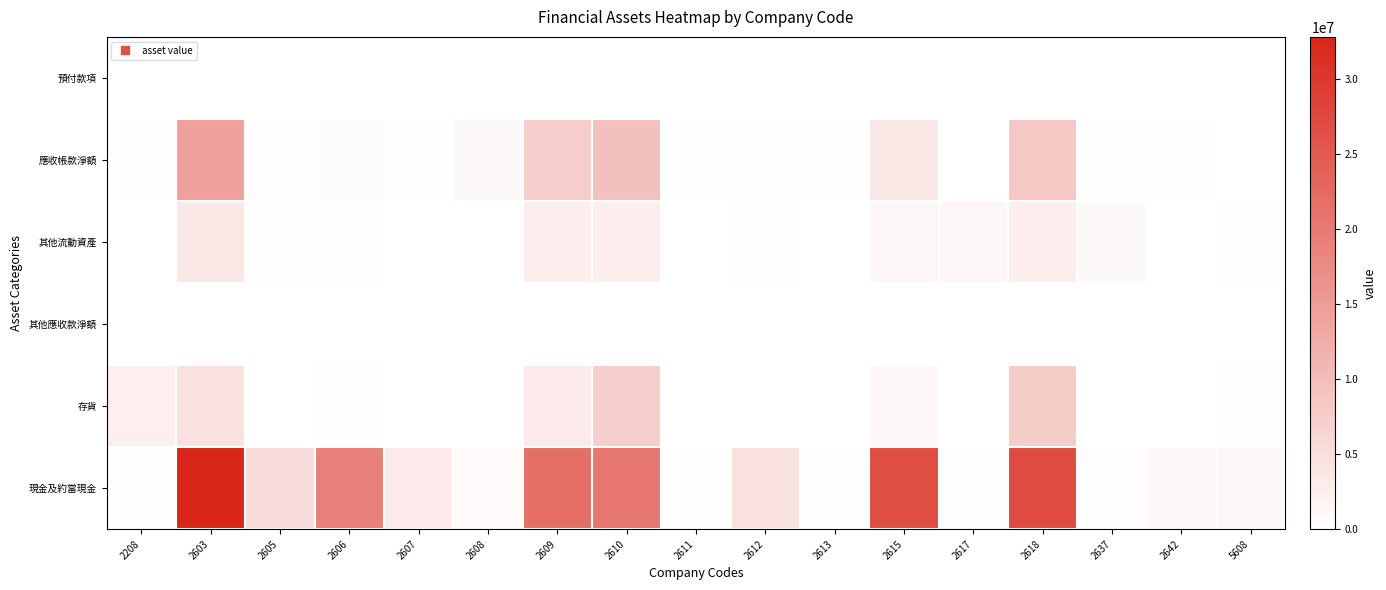

Reading left to right, transcribe all the data shown in this chart.

預付款項: 2208=0	2603=0	2605=0	2606=0	2607=0	2608=0	2609=0	2610=0	2611=0	2612=0	2613=0	2615=0	2617=0	2618=0	2637=0	2642=0	5608=0
應收帳款淨額: 2208=321439	2603=14167175	2605=489872	2606=531602	2607=202690	2608=903435	2609=7479618	2610=9460468	2611=149947	2612=157887	2613=387266	2615=3570124	2617=104215	2618=8283584	2637=244509	2642=229438	5608=53552
其他流動資產: 2208=991	2603=3495230	2605=423362	2606=255353	2607=997	2608=8155	2609=2690147	2610=2643974	2611=27916	2612=262972	2613=2132	2615=1331734	2617=1303371	2618=2579775	2637=1014644	2642=105007	5608=273257
其他應收款淨額: 2208=0	2603=0	2605=0	2606=0	2607=0	2608=0	2609=0	2610=0	2611=0	2612=0	2613=0	2615=0	2617=0	2618=0	2637=0	2642=0	5608=0
存貨: 2208=2389345	2603=4492807	2605=102914	2606=422995	2607=40605	2608=36669	2609=3199263	2610=7226063	2611=56220	2612=16493	2613=79375	2615=1076146	2617=0	2618=7687222	2637=57408	2642=0	5608=250420
現金及約當現金: 2208=344342	2603=32826541	2605=5306344	2606=19054142	2607=3106834	2608=749353	2609=21683555	2610=20468151	2611=316671	2612=4610003	2613=378887	2615=26784275	2617=343153	2618=27144950	2637=487078	2642=1049303	5608=1060030